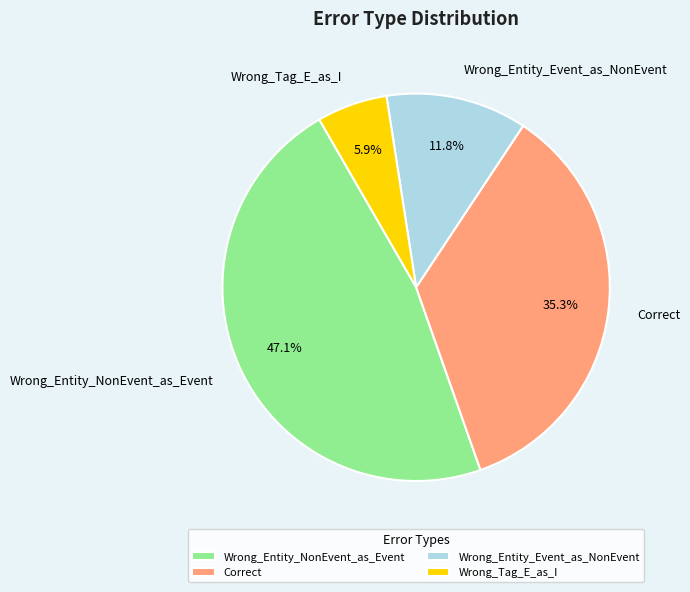

Rank the categories by value from lowest to highest.

Wrong_Tag_E_as_I, Wrong_Entity_Event_as_NonEvent, Correct, Wrong_Entity_NonEvent_as_Event